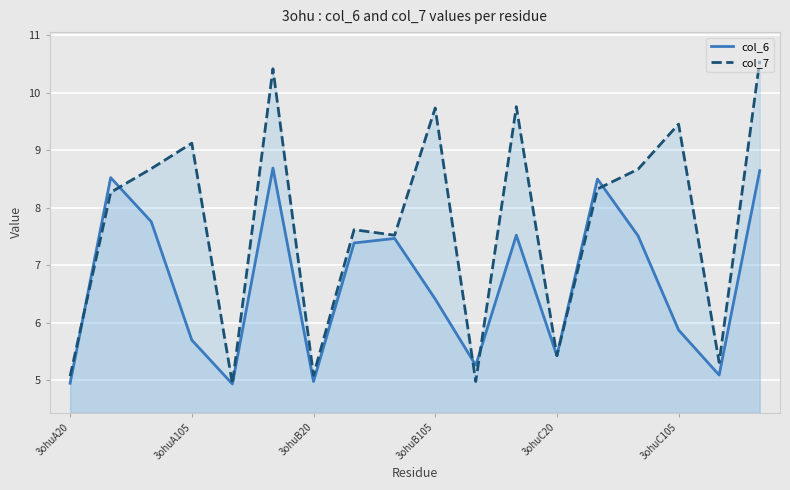

Reading left to right, what are all the values shown in this chart?

col_6: 4.9	8.5	7.8	5.7	4.9	8.7	5.0	7.4	7.5	6.4	5.3	7.5	5.4	8.5	7.5	5.9	5.1	8.6
col_7: 5.1	8.3	8.7	9.1	4.9	10.4	5.1	7.6	7.5	9.7	5.0	9.8	5.4	8.3	8.7	9.5	5.3	10.6